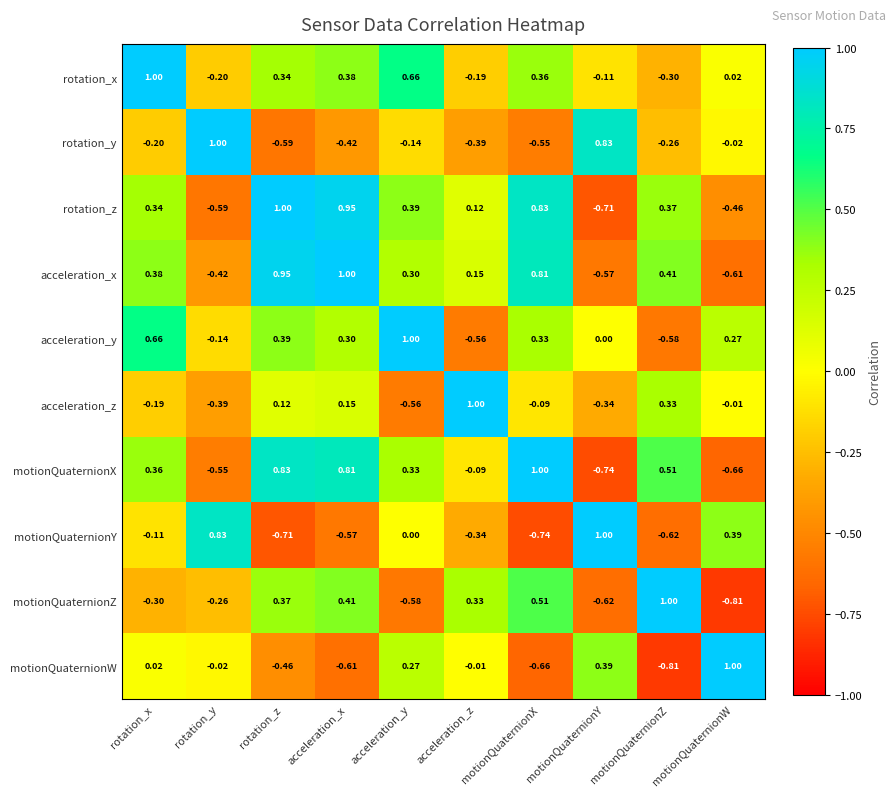

Rank the series at rotation_y from highest to lowest value.

rotation_y, motionQuaternionY, motionQuaternionW, acceleration_y, rotation_x, motionQuaternionZ, acceleration_z, acceleration_x, motionQuaternionX, rotation_z